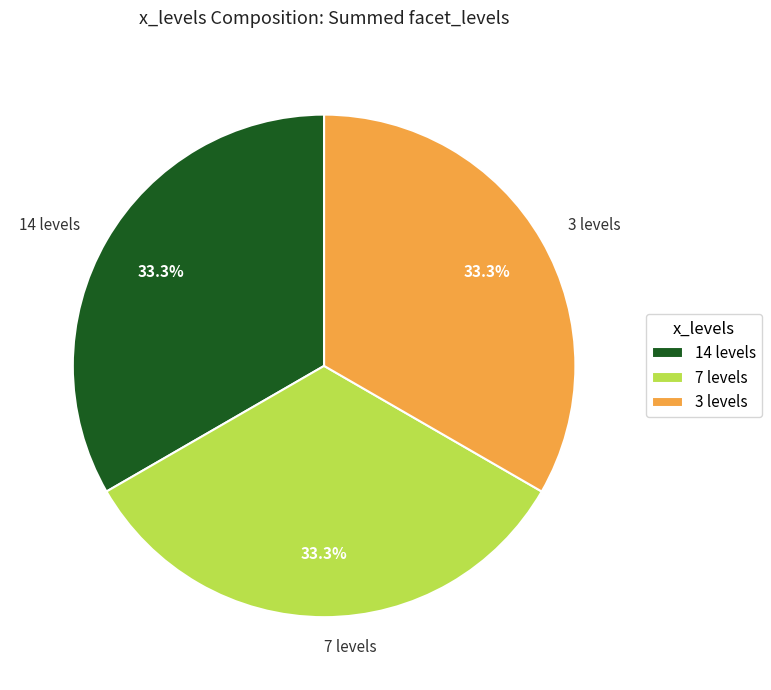

Combined, what portion of the pie is 3 levels and 7 levels?

66.7%